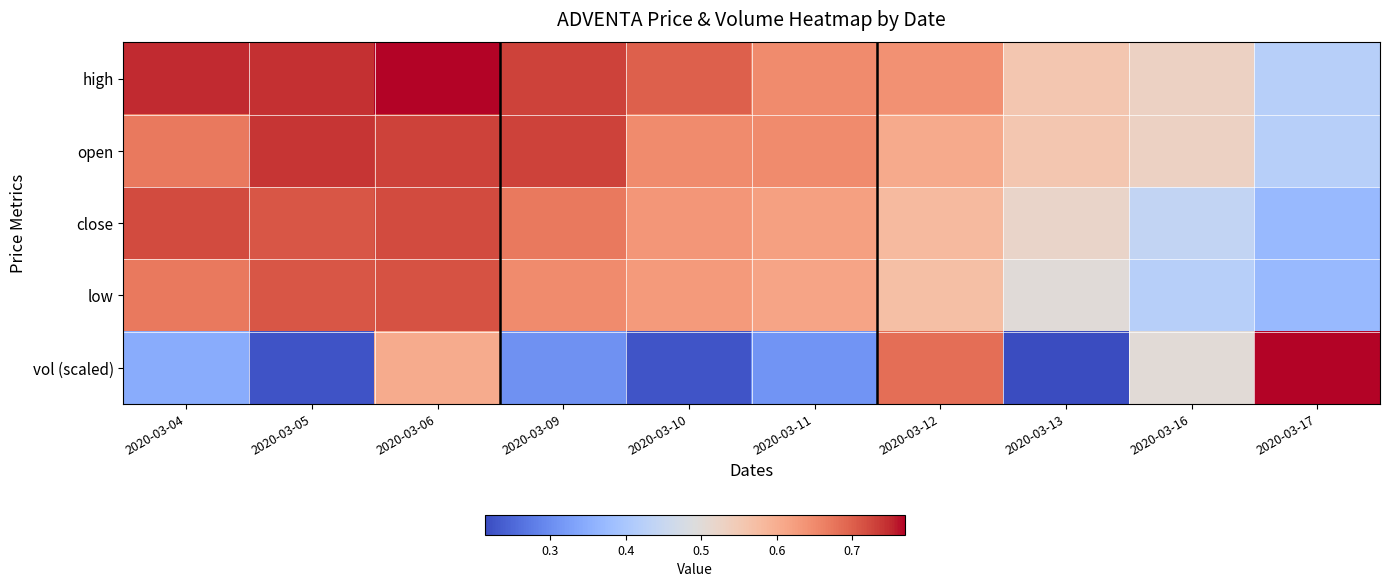

Count the number of data series in this chart.

5